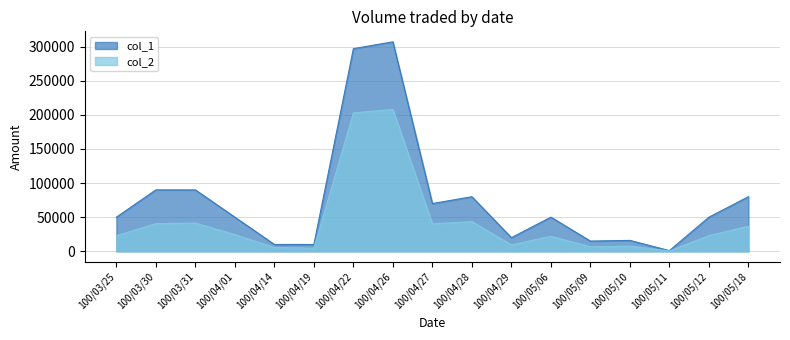

Rank the series by their average value, from highest to lowest.

col_1, col_2